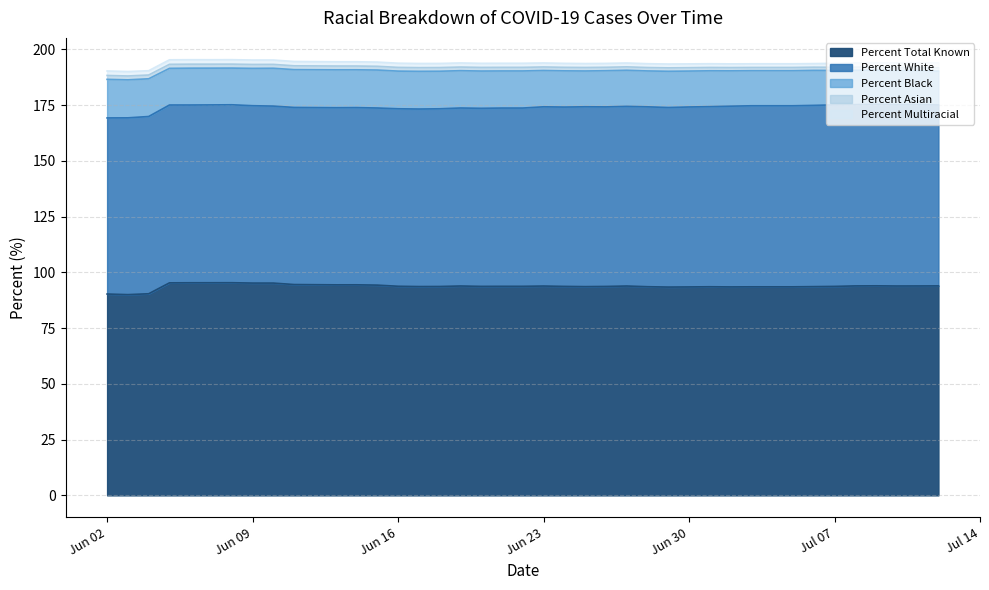

How many values in the Percent White series exceed 80?

20